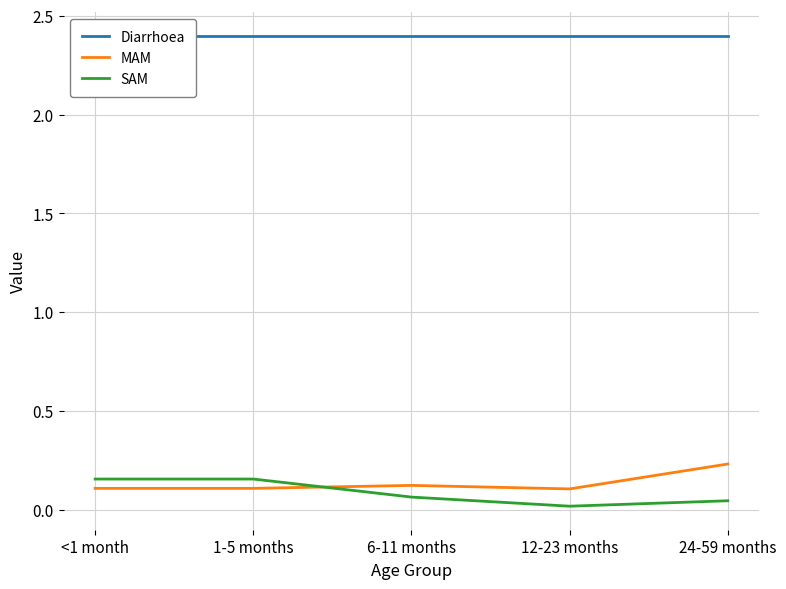

Where is the first local maximum for MAM?

6-11 months